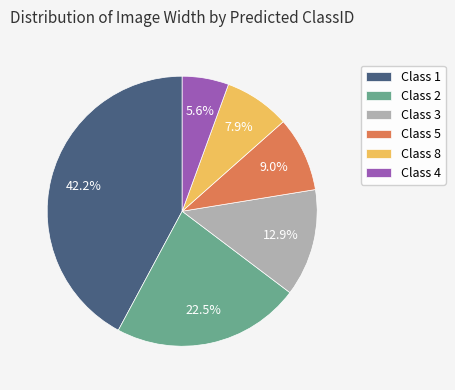

Rank the categories by value from highest to lowest.

Class 1, Class 2, Class 3, Class 5, Class 8, Class 4